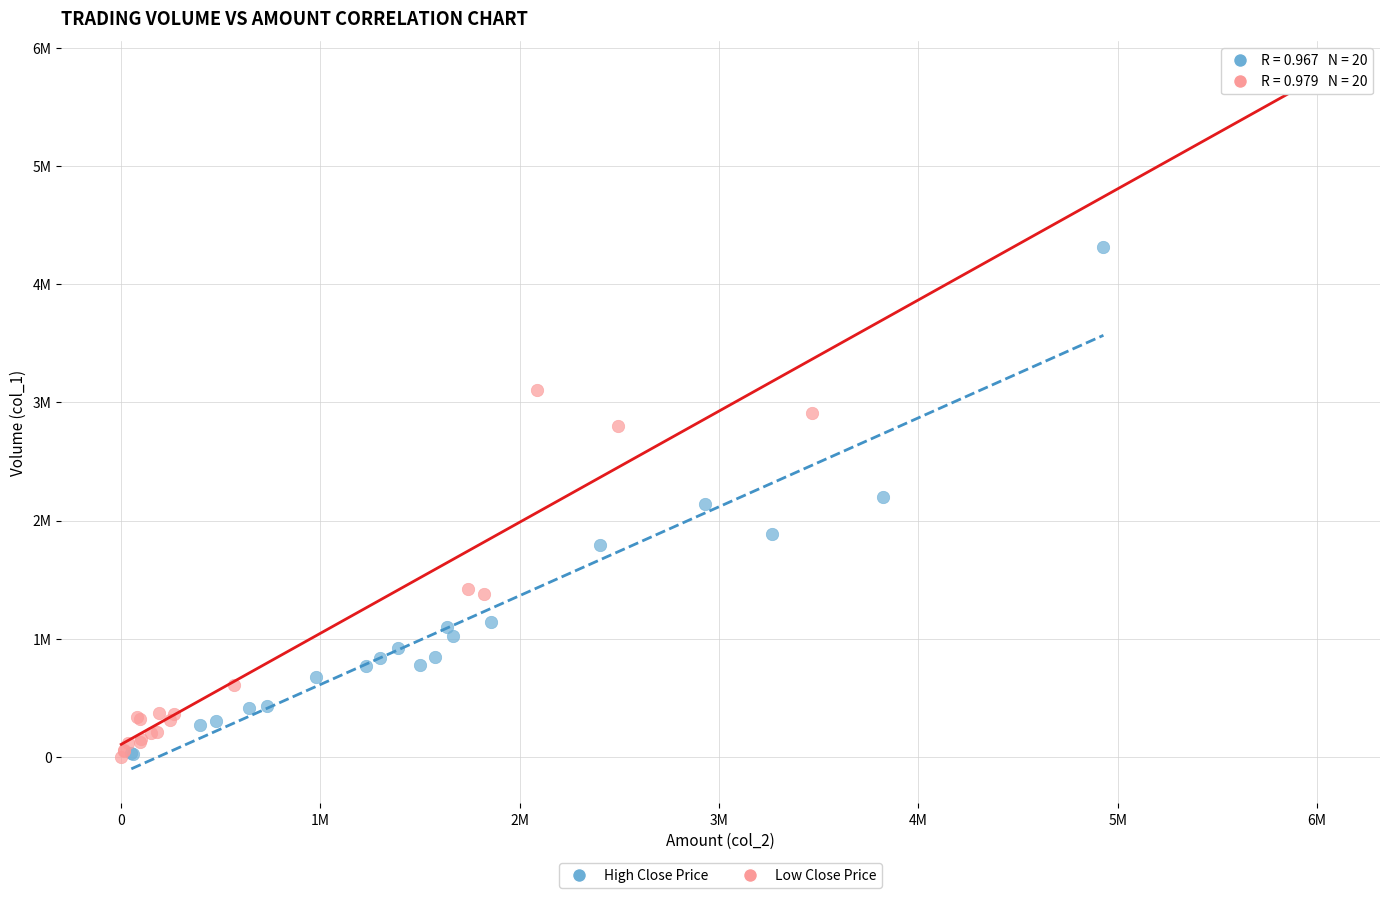

Which series has the widest spread of Y values?

Low Close Price